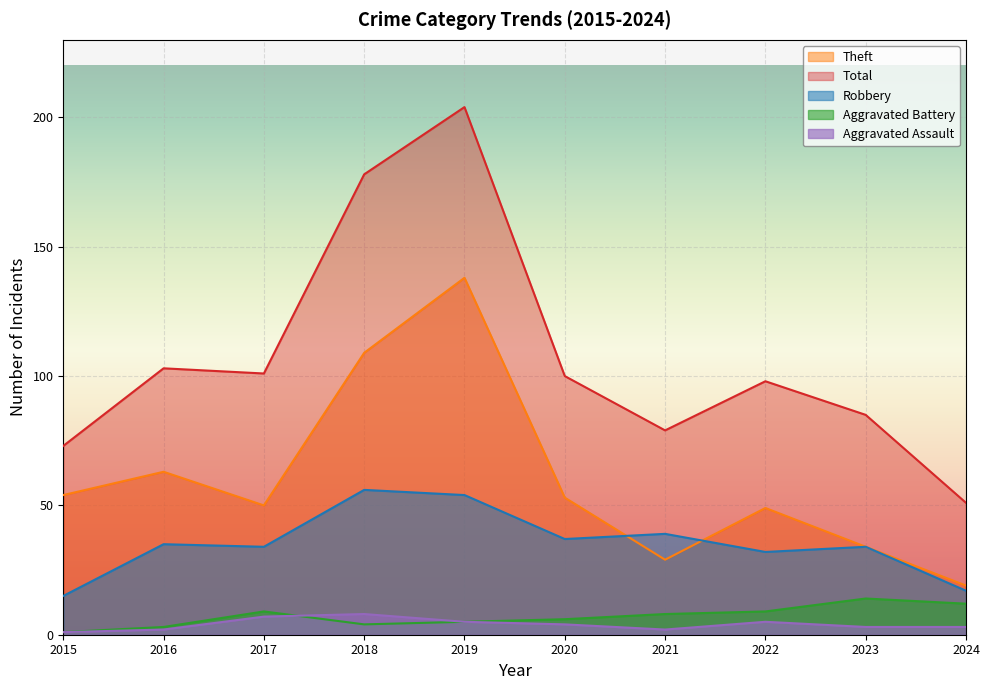

Read the Aggravated Assault value at 2017.

7